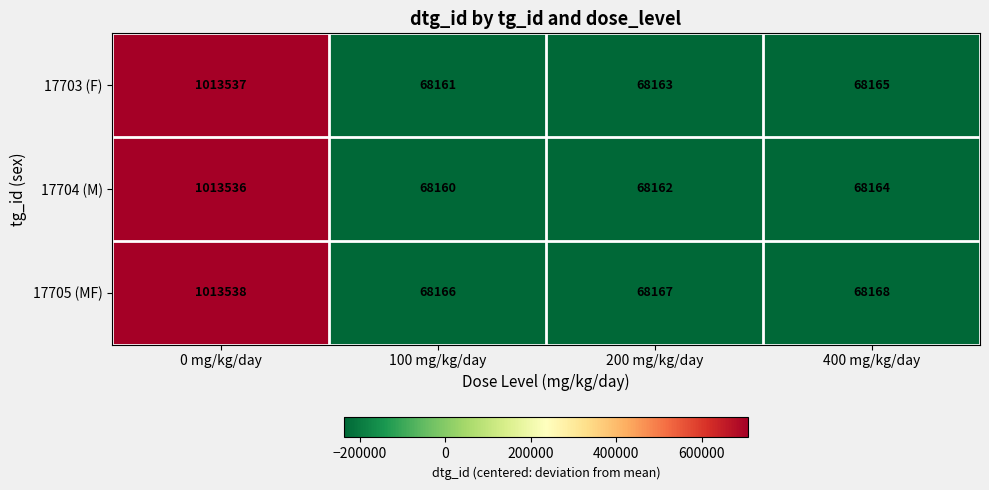

At which label is 17704 (M) closest to 540848?

400 mg/kg/day